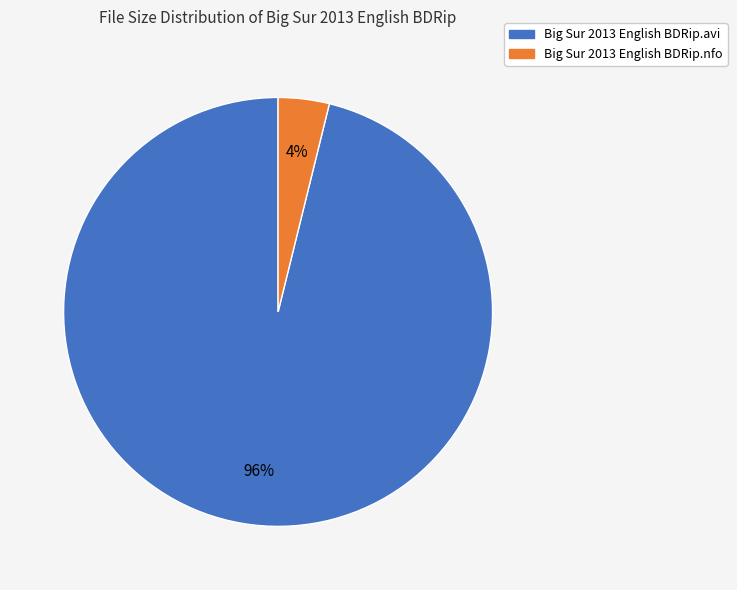

To the nearest percent, what portion does Big Sur 2013 English BDRip.avi represent?

96%